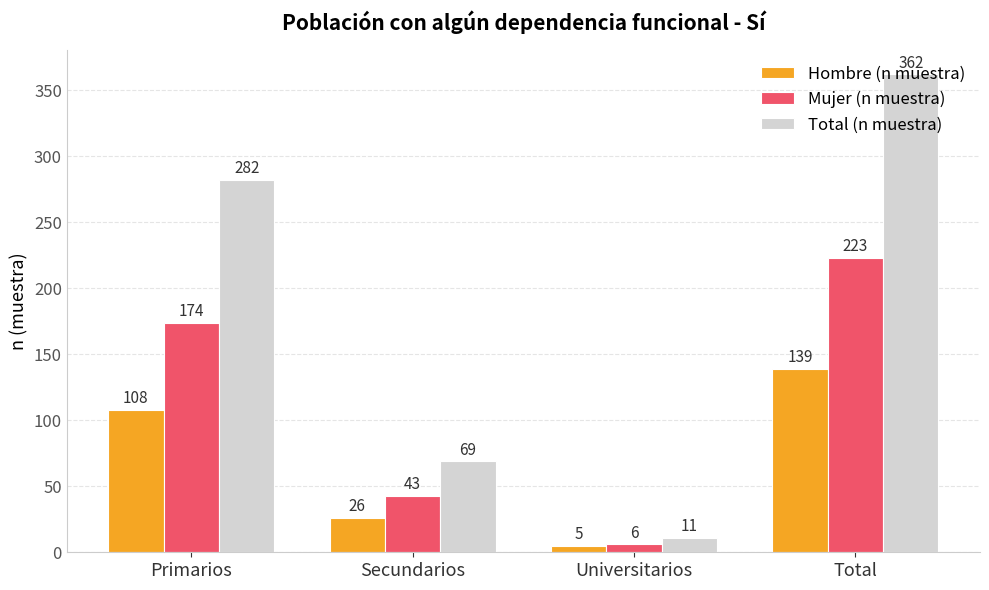

What is the minimum value shown in the chart?

5